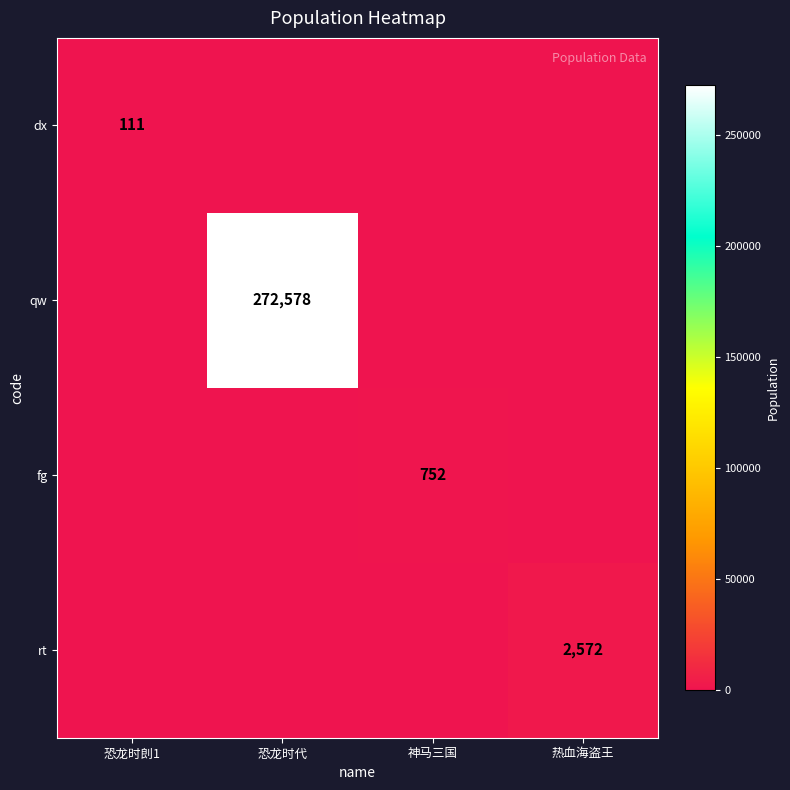

Is it true that rt equals 4267 at 热血海盗王?

False